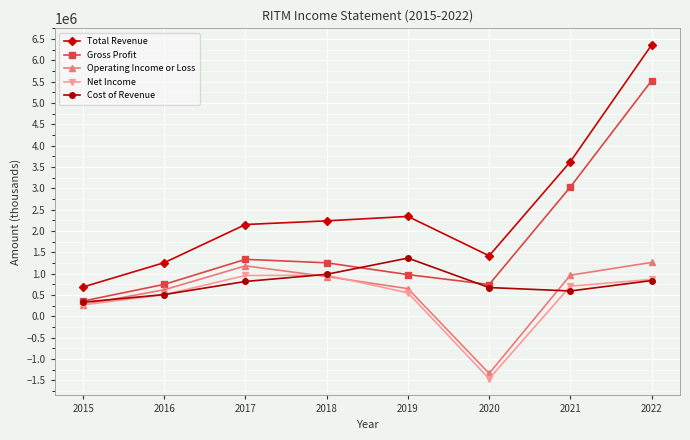

The value of Total Revenue at 2018 is 3321753. True or false?

False